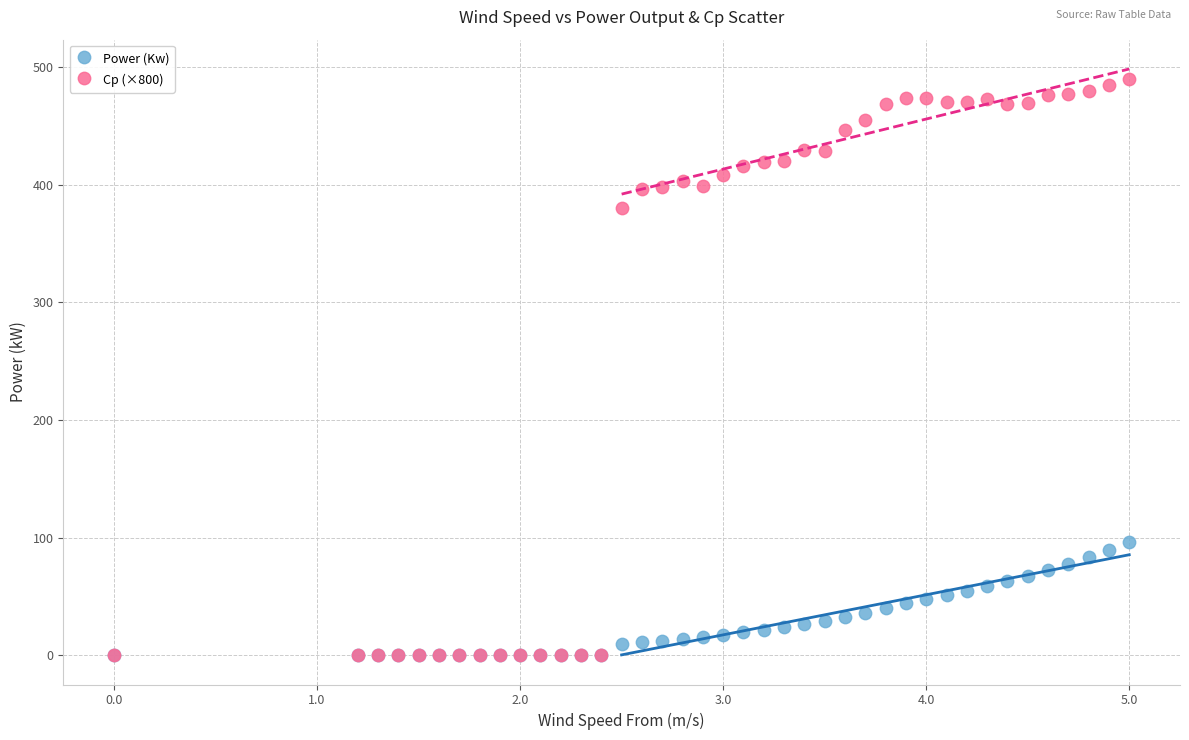

Across all series, what Y value is closest to 244?

379.9